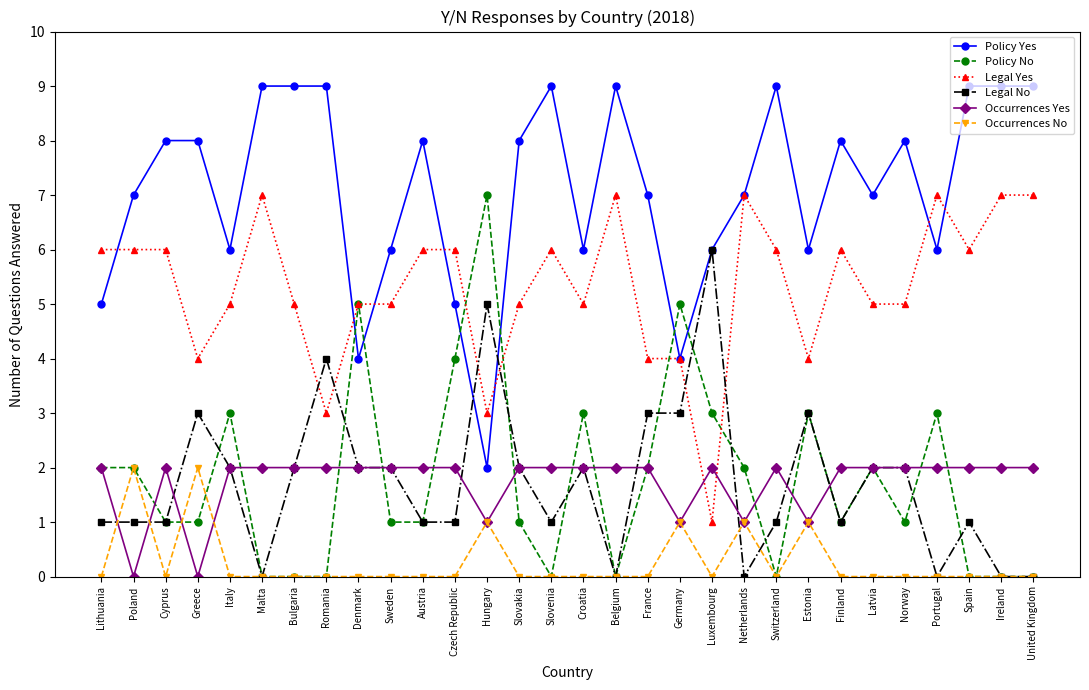

Count the number of data series in this chart.

6